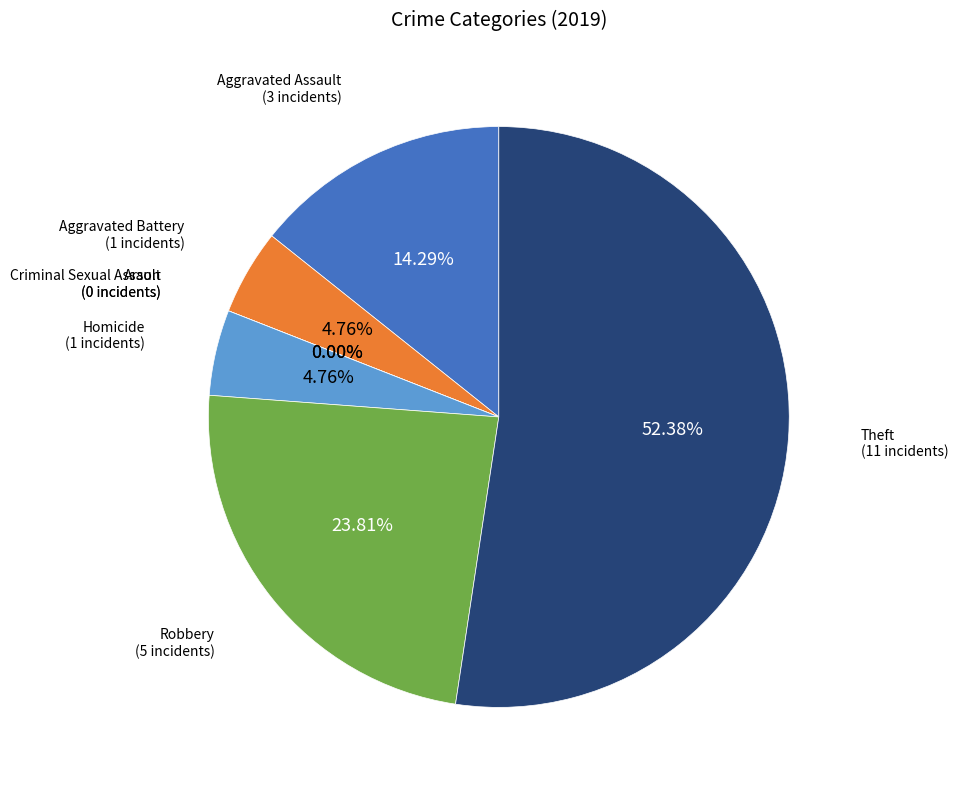

To the nearest percent, what portion does Aggravated Battery represent?

5%